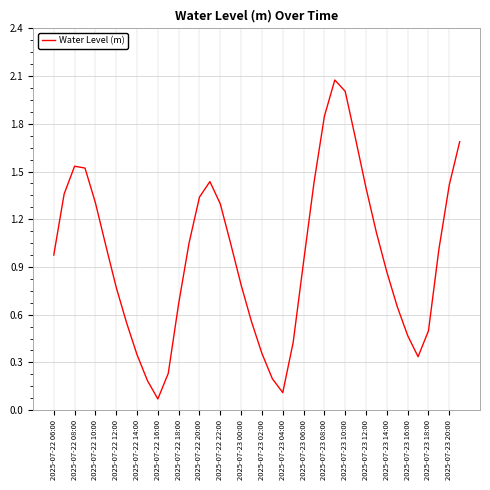

Reading left to right, extract all data points from this chart.

1.0	1.4	1.5	1.5	1.3	1.0	0.8	0.5	0.3	0.2	0.1	0.2	0.7	1.1	1.3	1.4	1.3	1.0	0.8	0.6	0.4	0.2	0.1	0.4	0.9	1.4	1.8	2.1	2.0	1.7	1.4	1.1	0.9	0.7	0.5	0.3	0.5	1.0	1.4	1.7